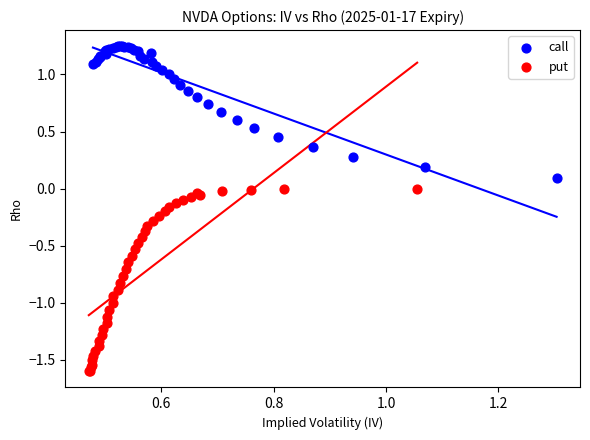

Which series contains the highest Y value?

call